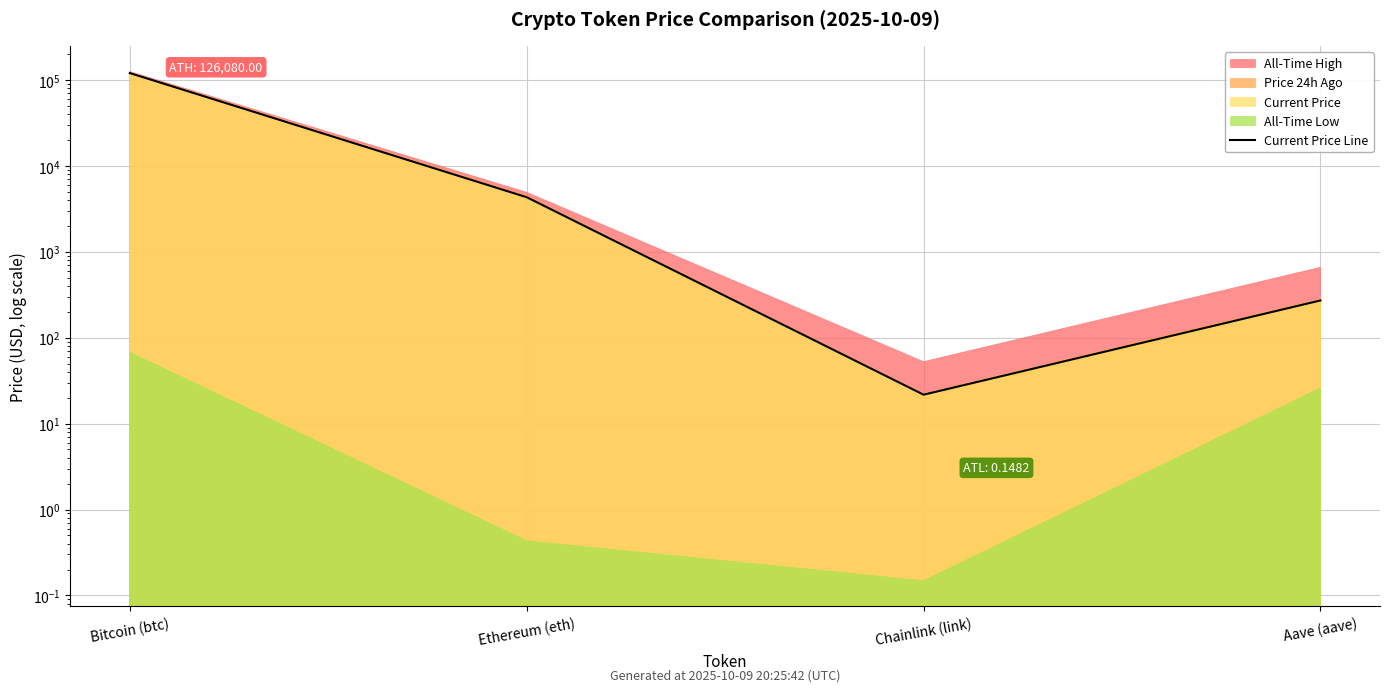

Which label corresponds to the largest value in the chart?

Bitcoin (btc)